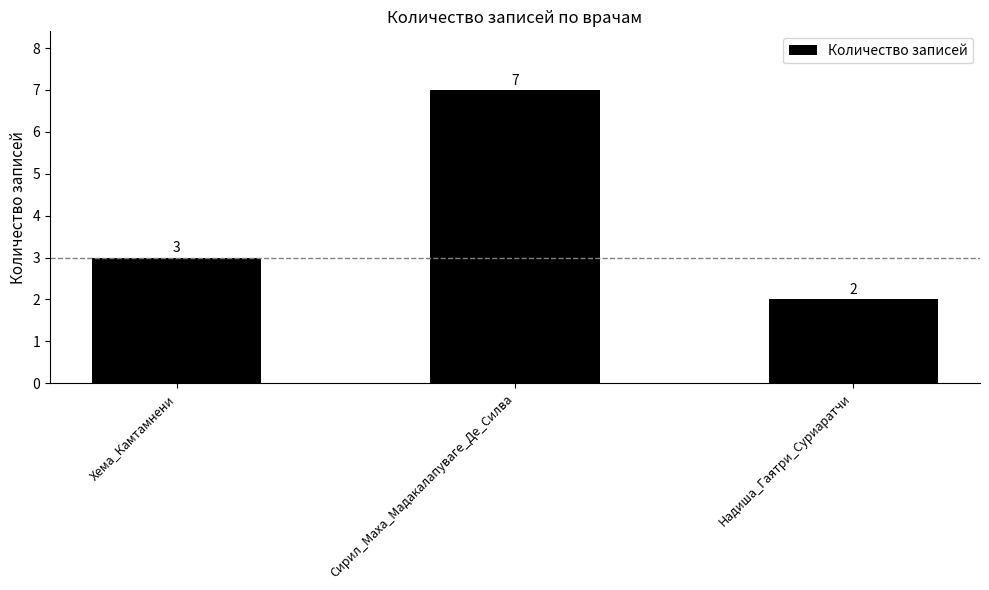

The value at Надиша_Гаятри_Суриаратчи is 1. True or false?

False